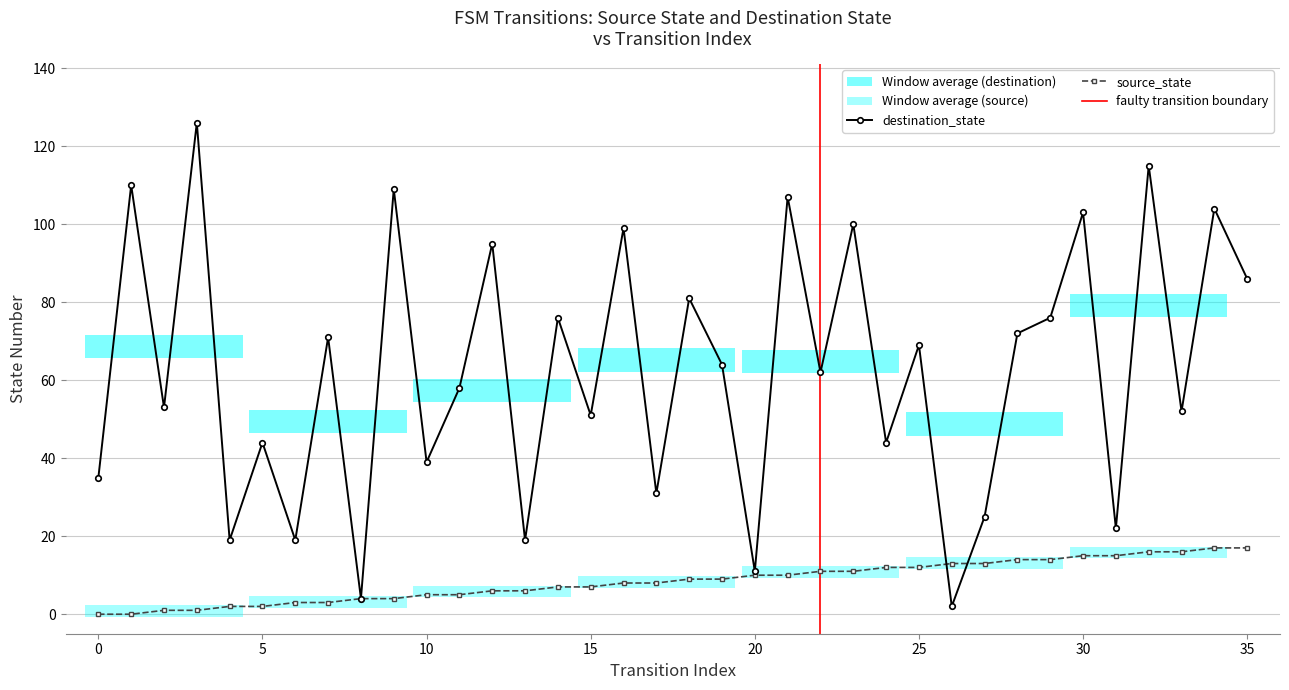

List the series in order of their overall mean, lowest first.

source_state, destination_state